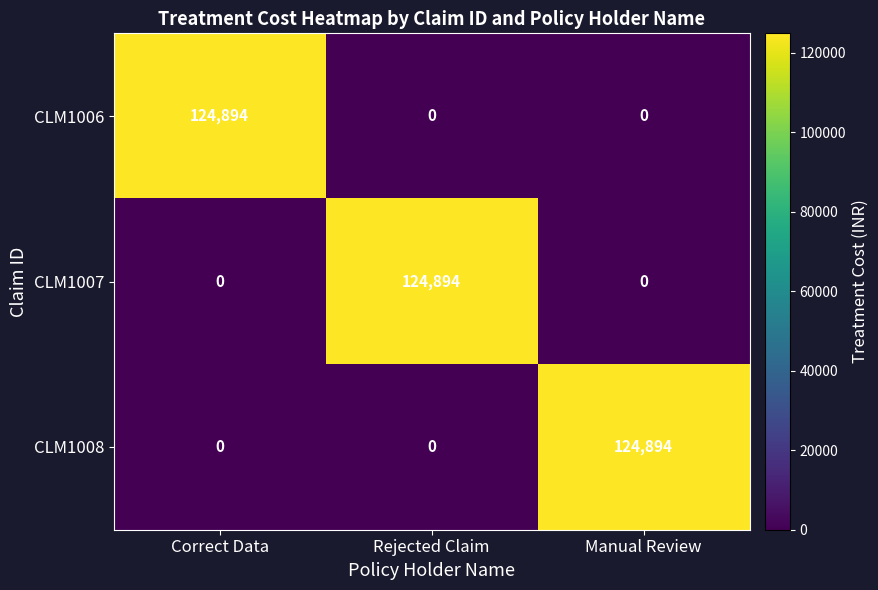

The value of CLM1008 at Manual Review is 124894. True or false?

True